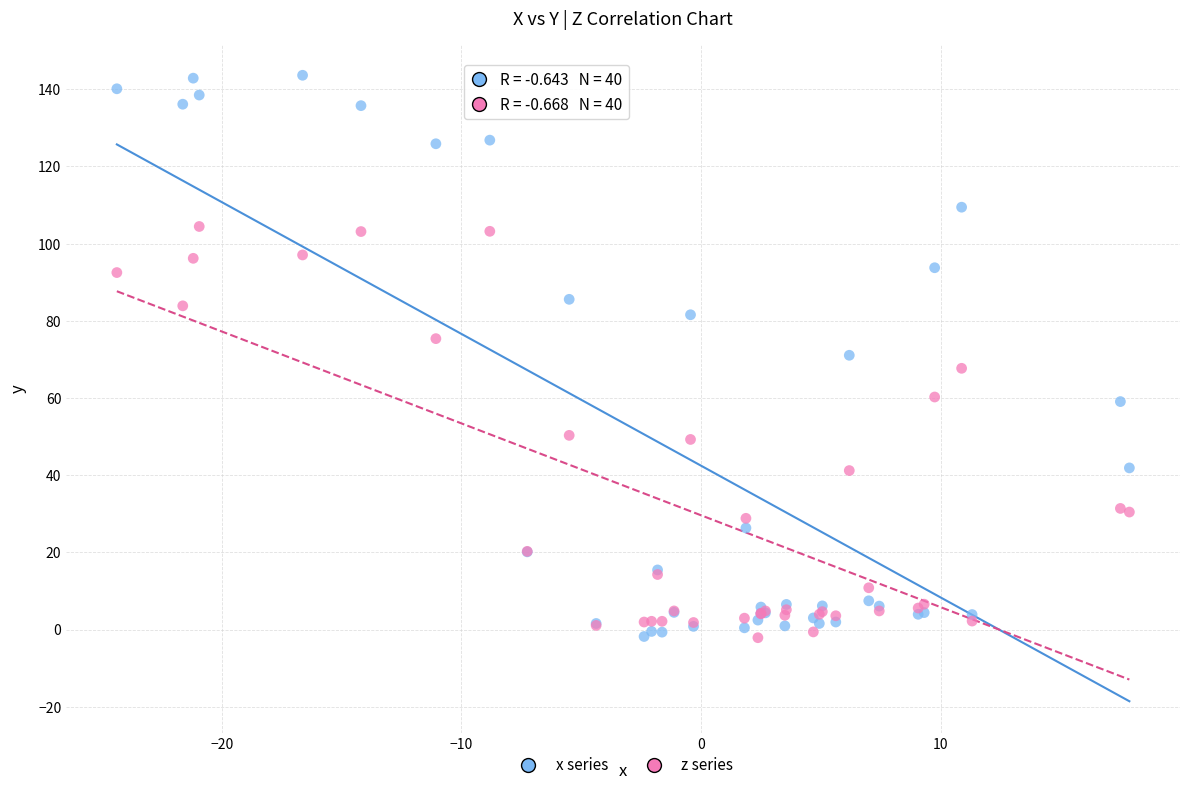

What are all the series names shown in the legend?

x series, z series